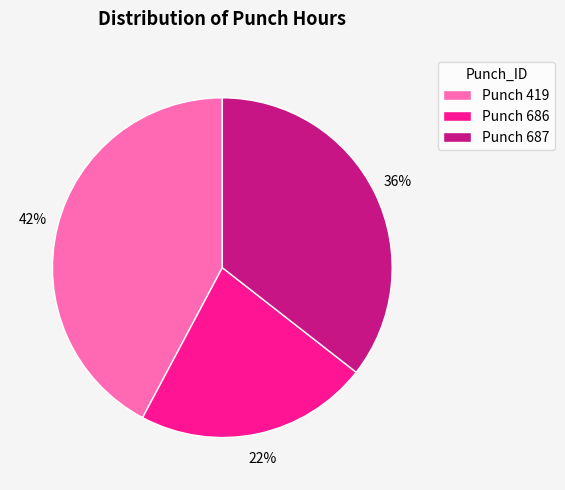

Which has a higher value, Punch 419 or Punch 687?

Punch 419